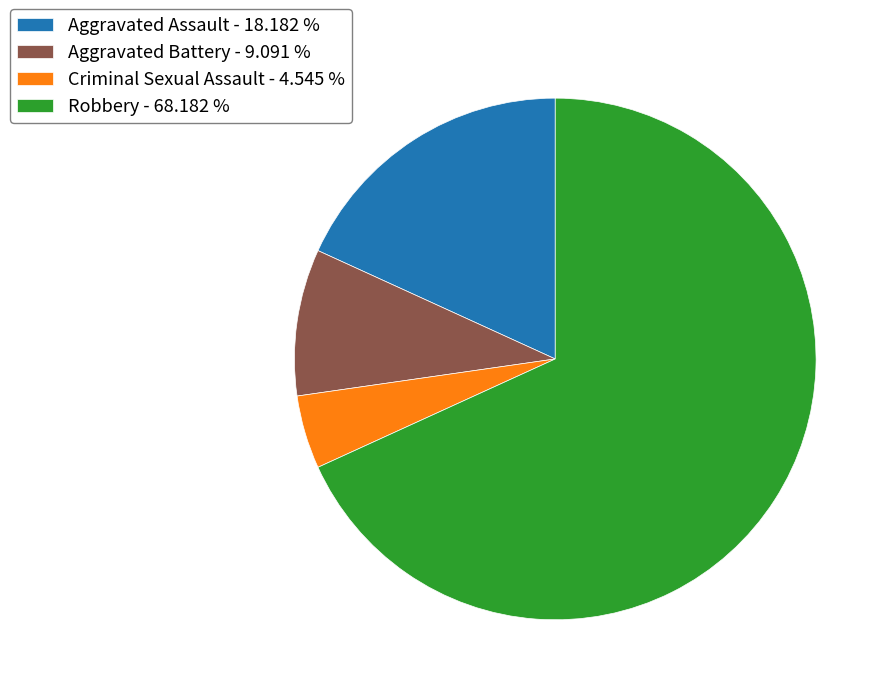

Approximately how many times larger is the value at Criminal Sexual Assault compared to Aggravated Battery?

0.5